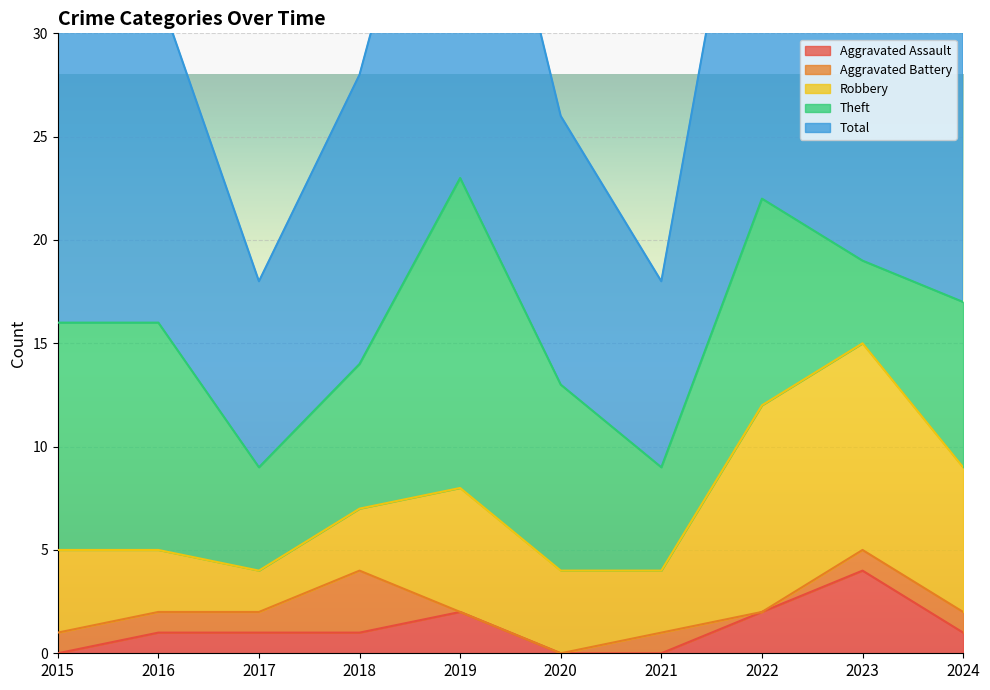

True or false: Aggravated Assault has more than 0 points higher than both neighbors.

True